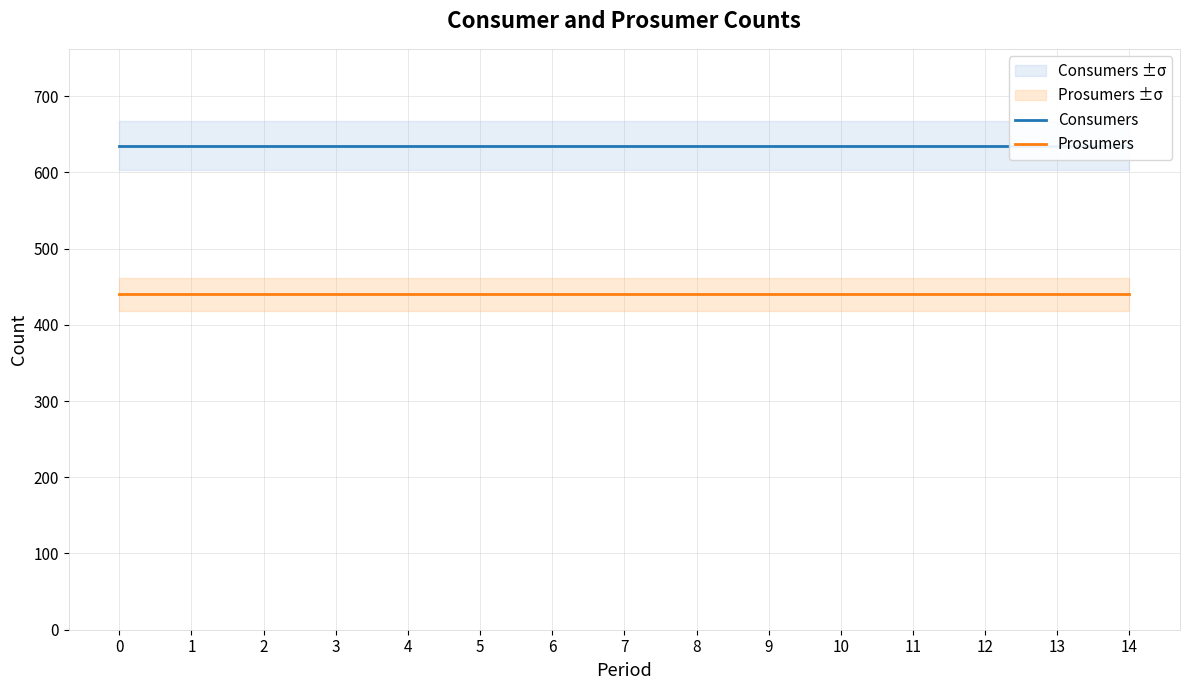

Is this an area chart (filled region under the line)?

No